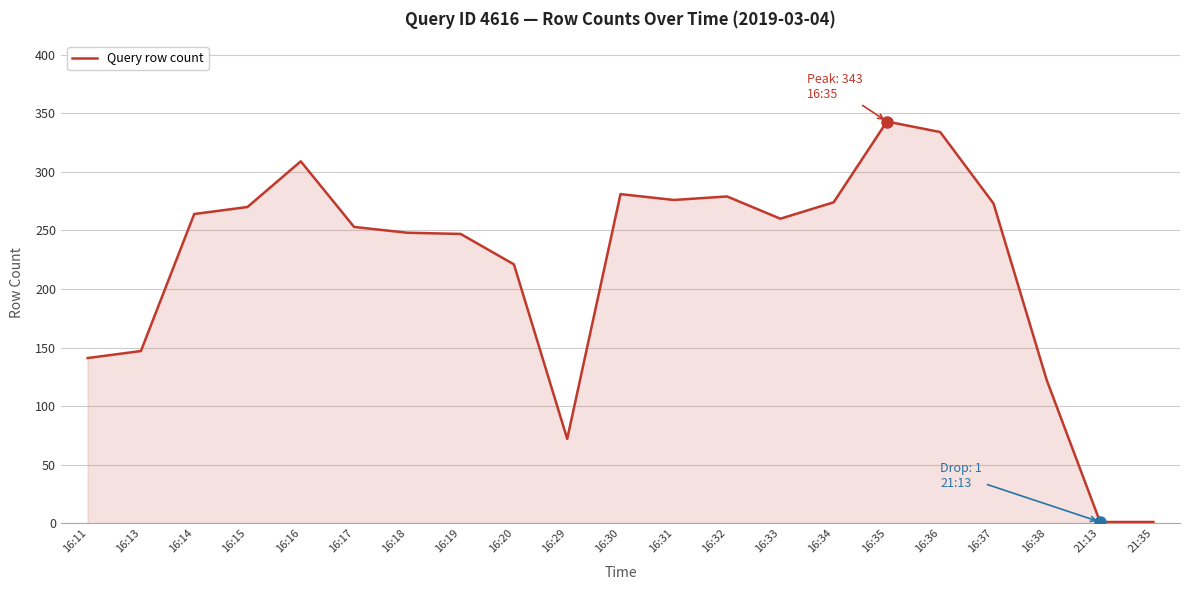

At which label is the value closest to 172?

16:13